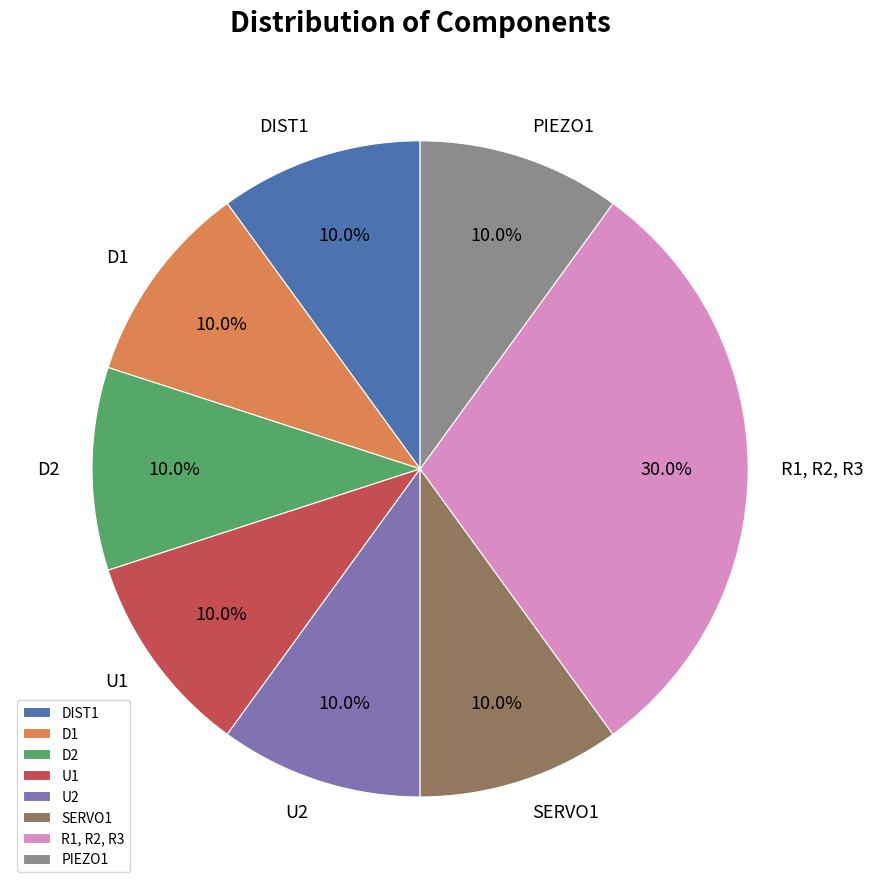

To the nearest percent, what is the combined percentage of U2 and D1?

20%